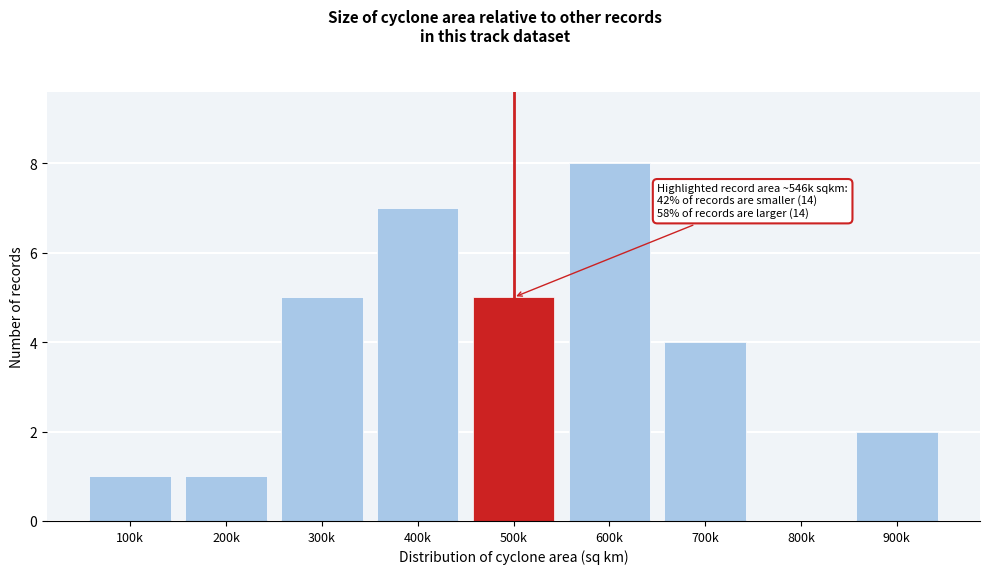

Reading left to right, list all the values displayed in this chart.

100k=1	200k=1	300k=5	400k=7	500k=5	600k=8	700k=4	800k=0	900k=2